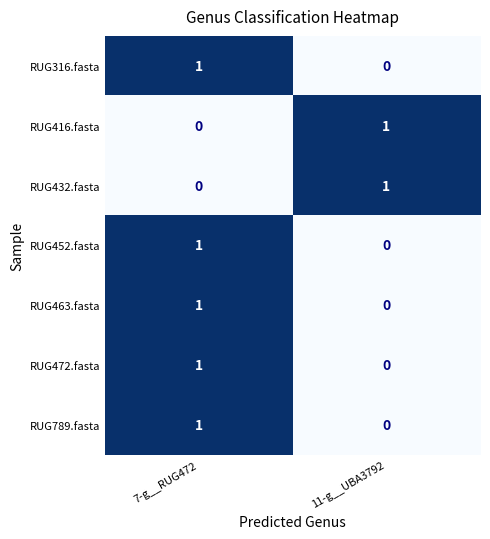

The RUG472.fasta series shows 1 at 7-g__RUG472. True or false?

True